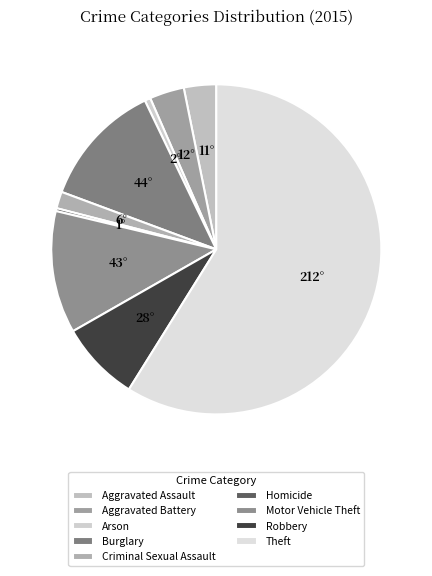

Which slice is the smallest?

Homicide